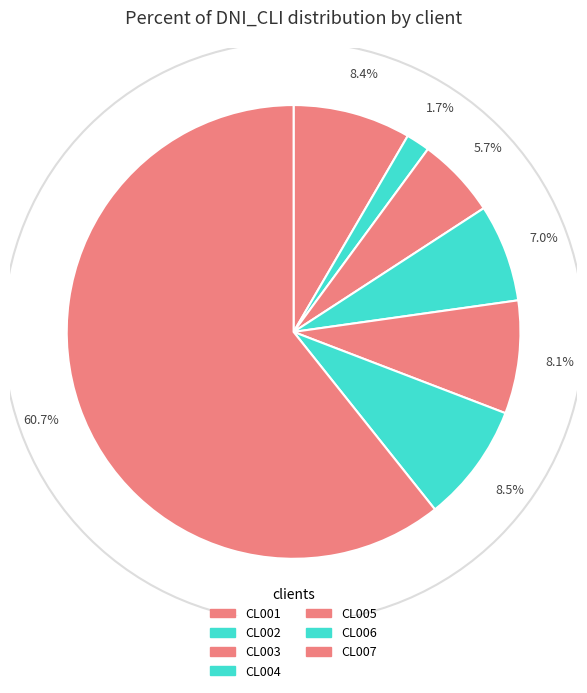

What percentage is the CL004 slice, to the nearest percent?

7%